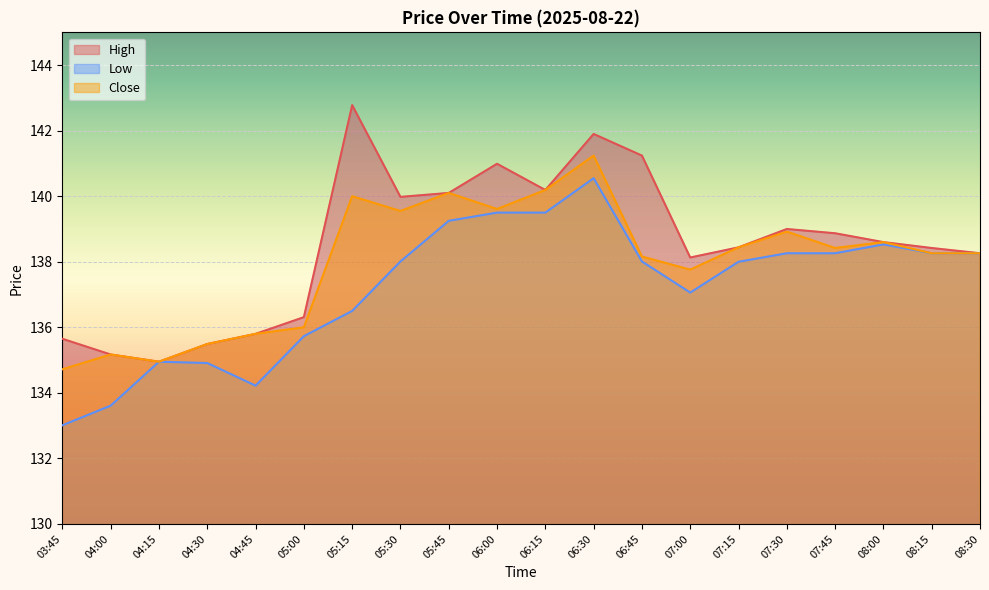

How many lines are shown in the chart?

3